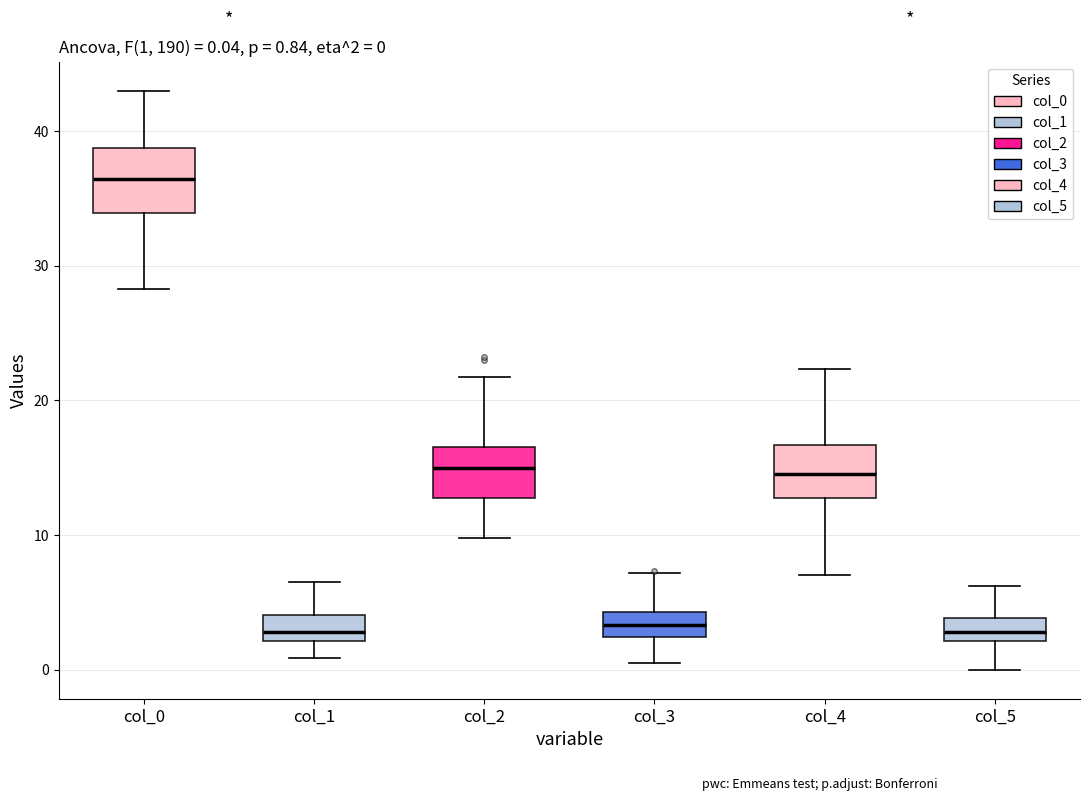

Which box's median line is the highest?

col_0